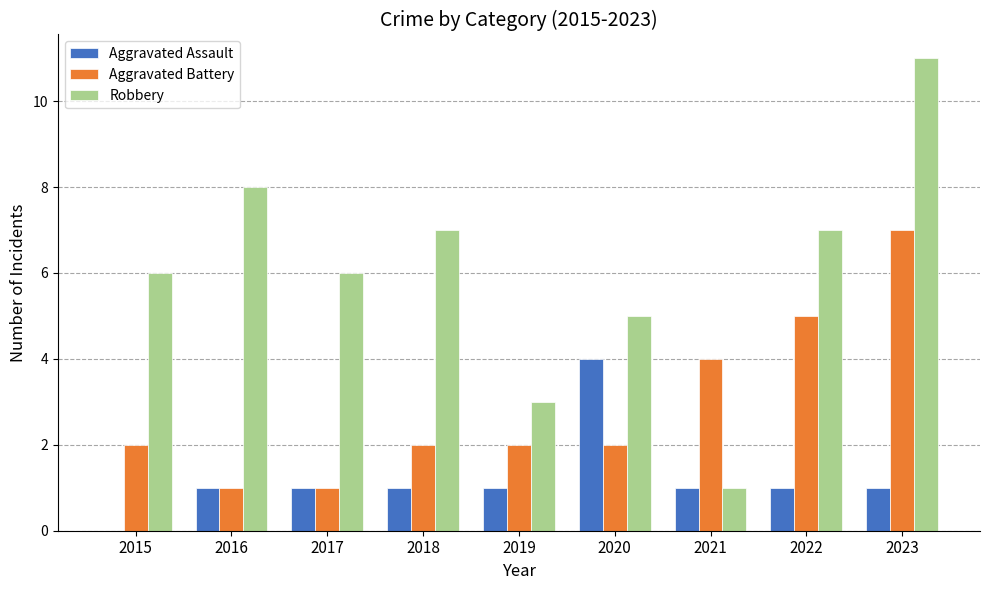

True or false: Aggravated Assault has a value of 1 at 2017.

True